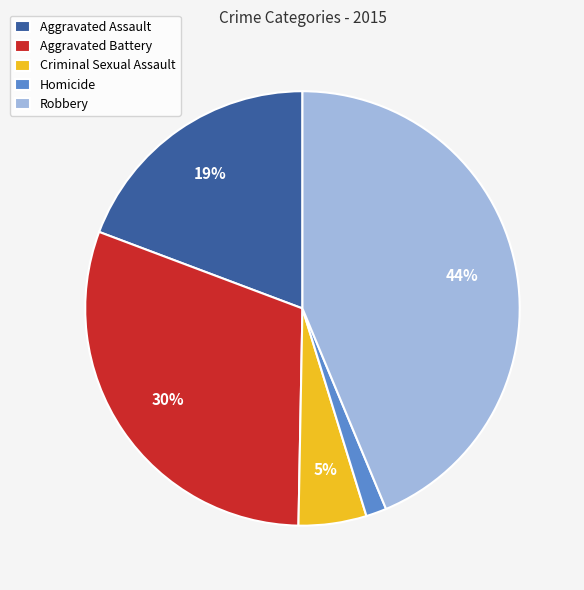

To the nearest percent, what is the average slice percentage?

20%